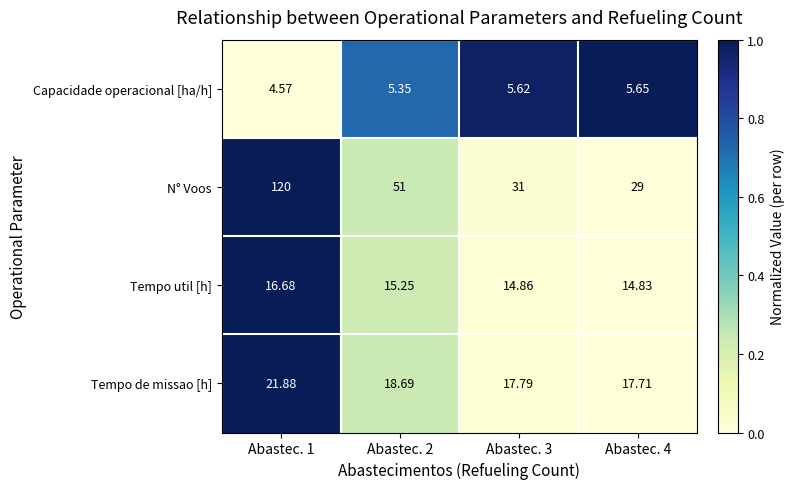

Which series has the widest spread of values?

N° Voos